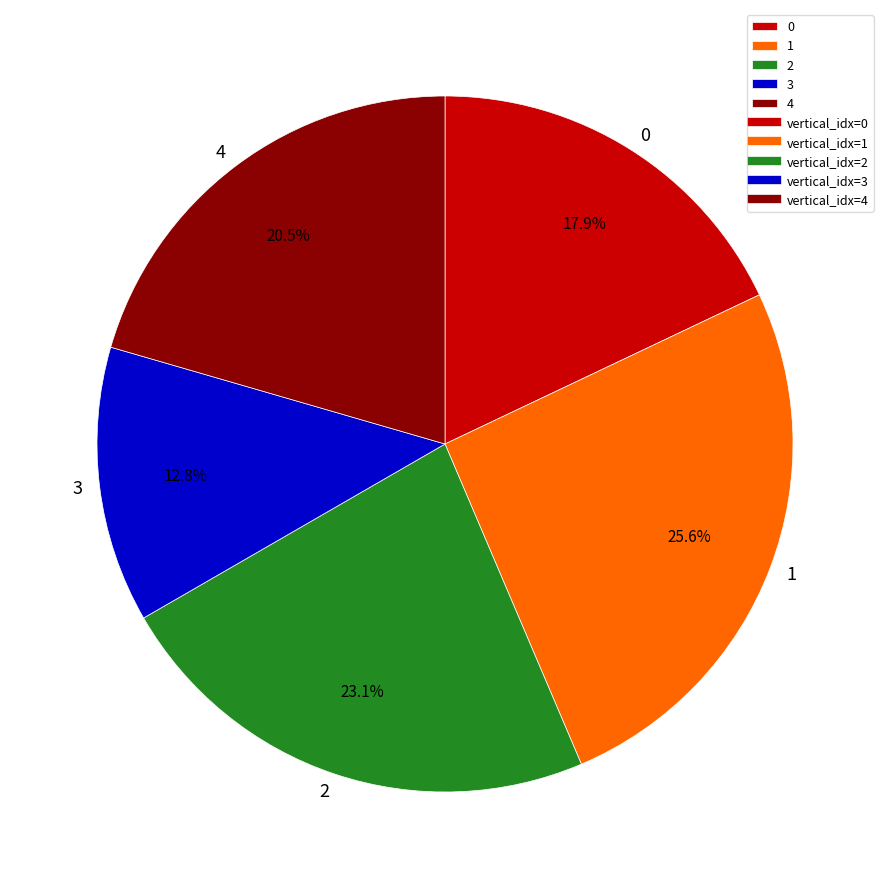

Combined, do 0 and 3 account for over 50%?

No